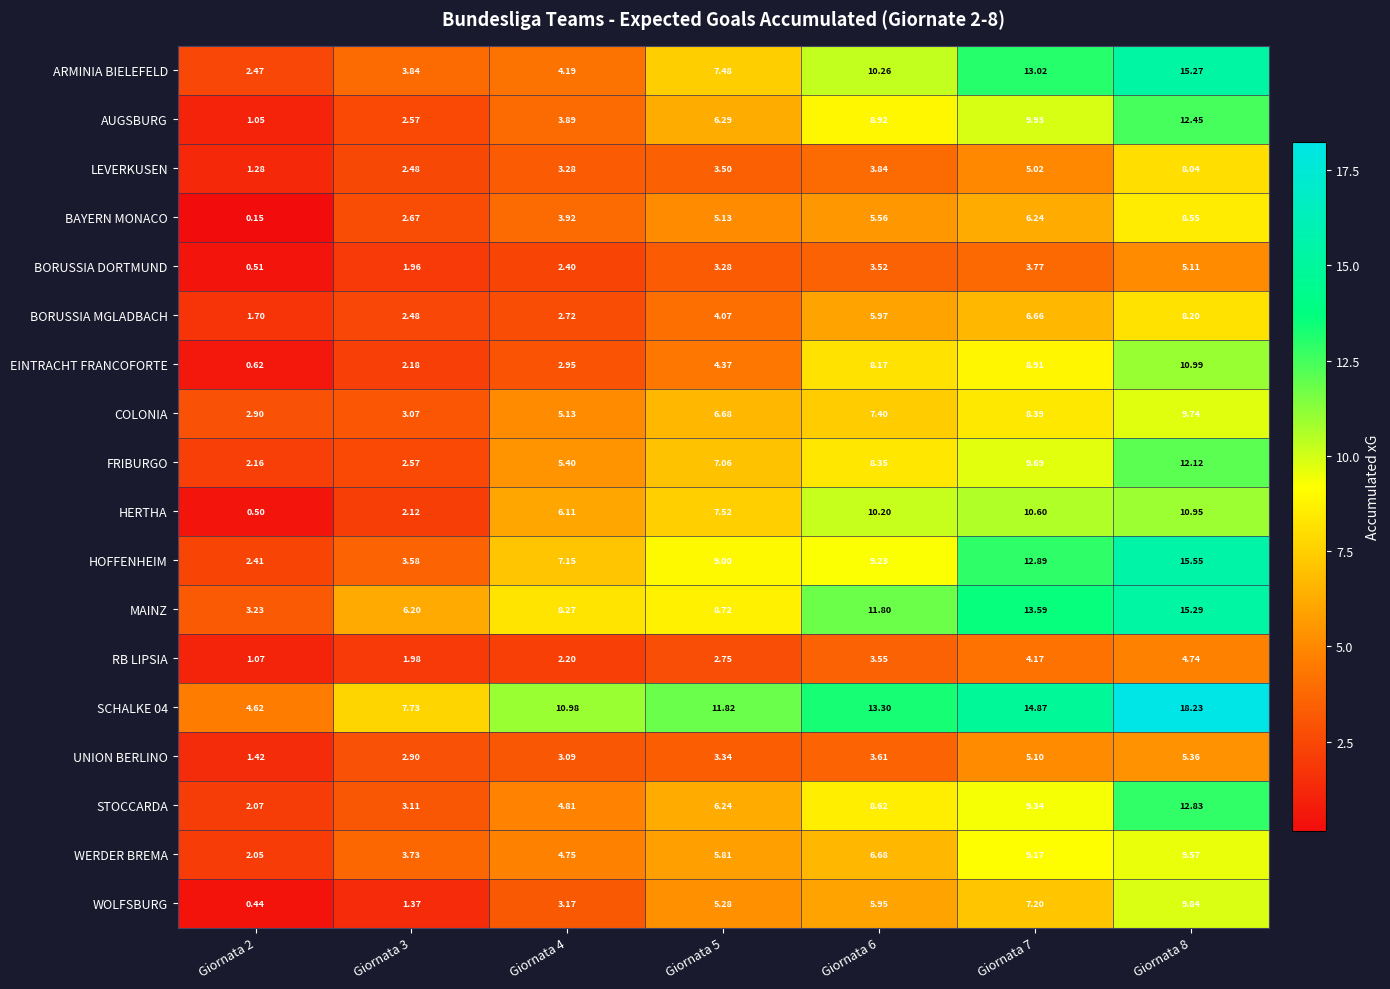

Is the value of LEVERKUSEN at Giornata 7 greater than the value of COLONIA at Giornata 8?

No